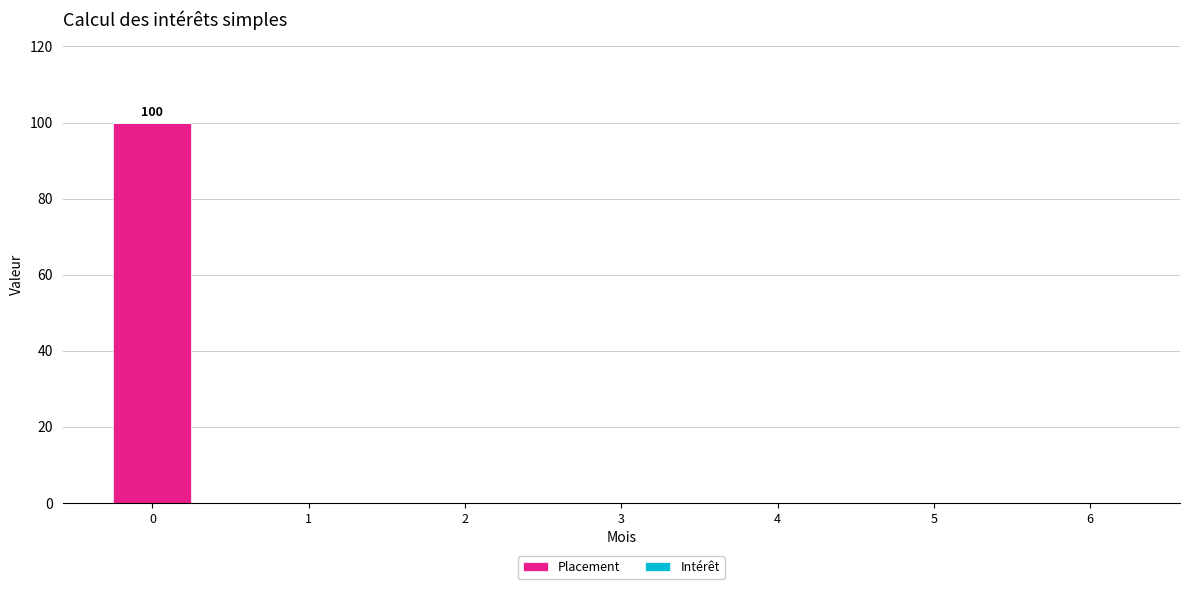

Is it true that the value at 1 is 0?

True